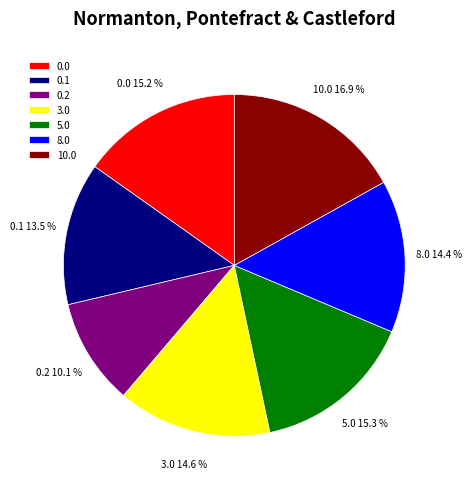

Is the sum of 0.0 and 0.2 greater than half?

No